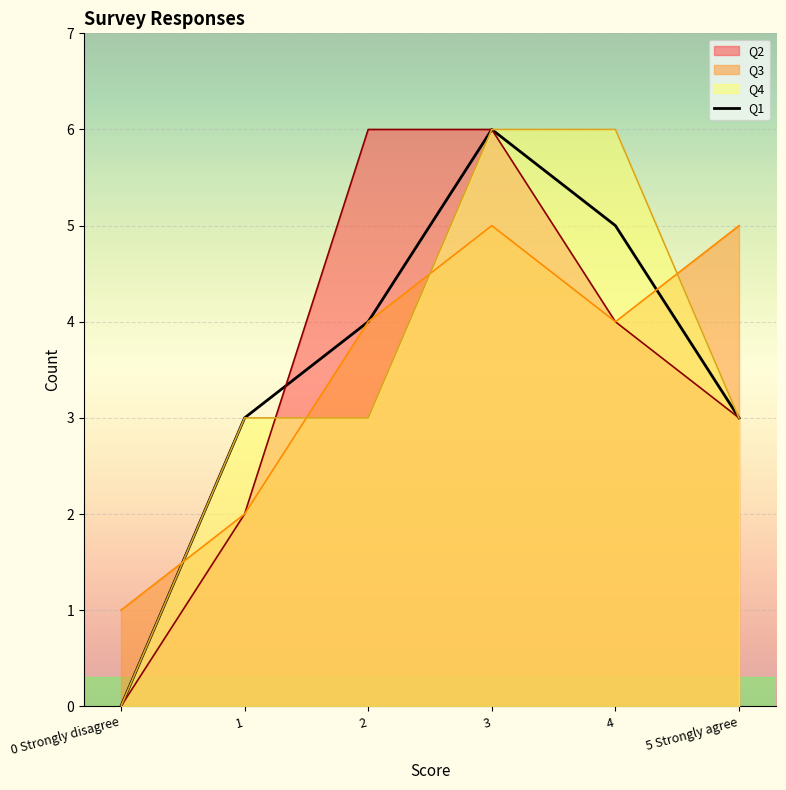

What is the maximum value shown in the chart?

6